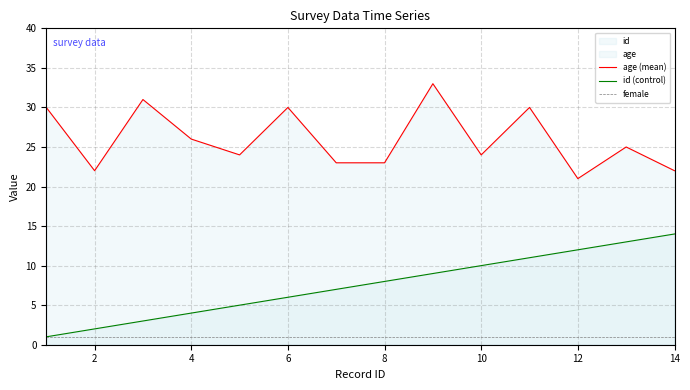

Rank the series by their maximum value, from lowest to highest.

female, id (control), age (mean)